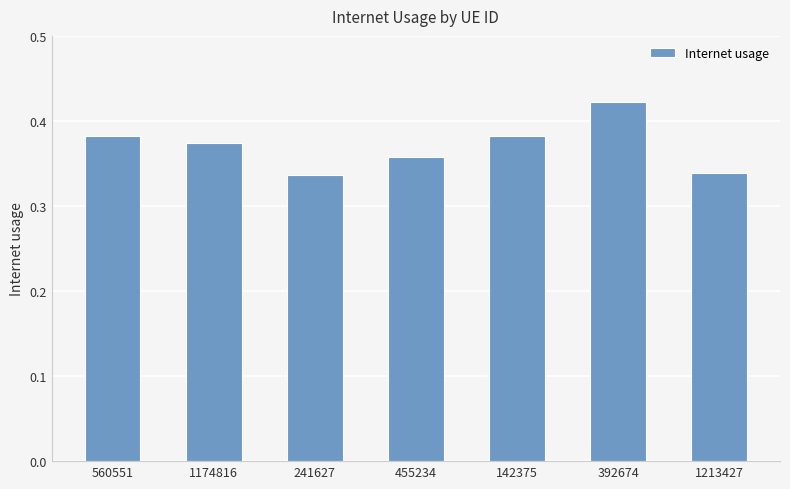

True or false: the data shows 0.5 at 1213427.

False